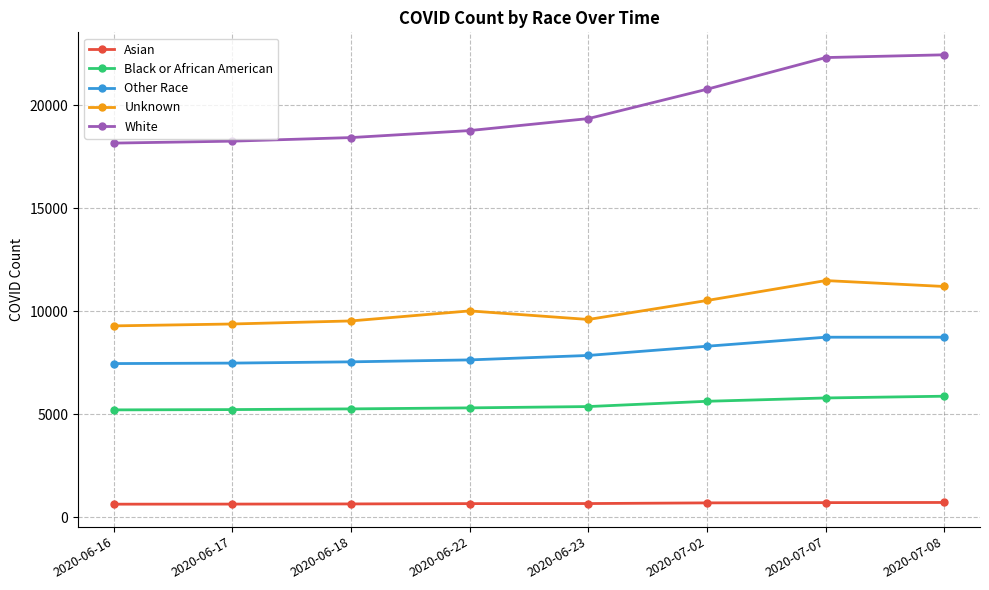

What is the value of the Black or African American point at the 1st from the left?

5220